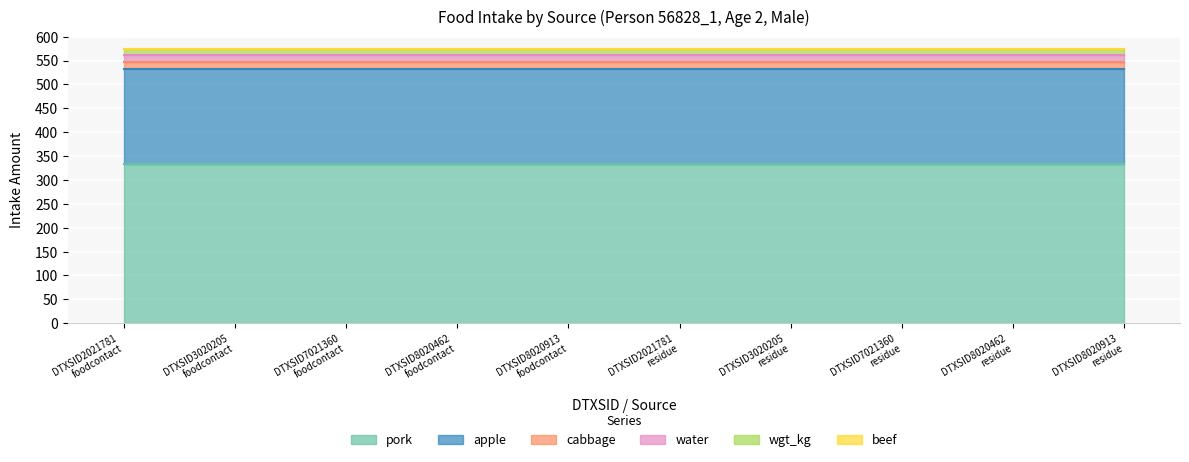

Count the number of data series in this chart.

6